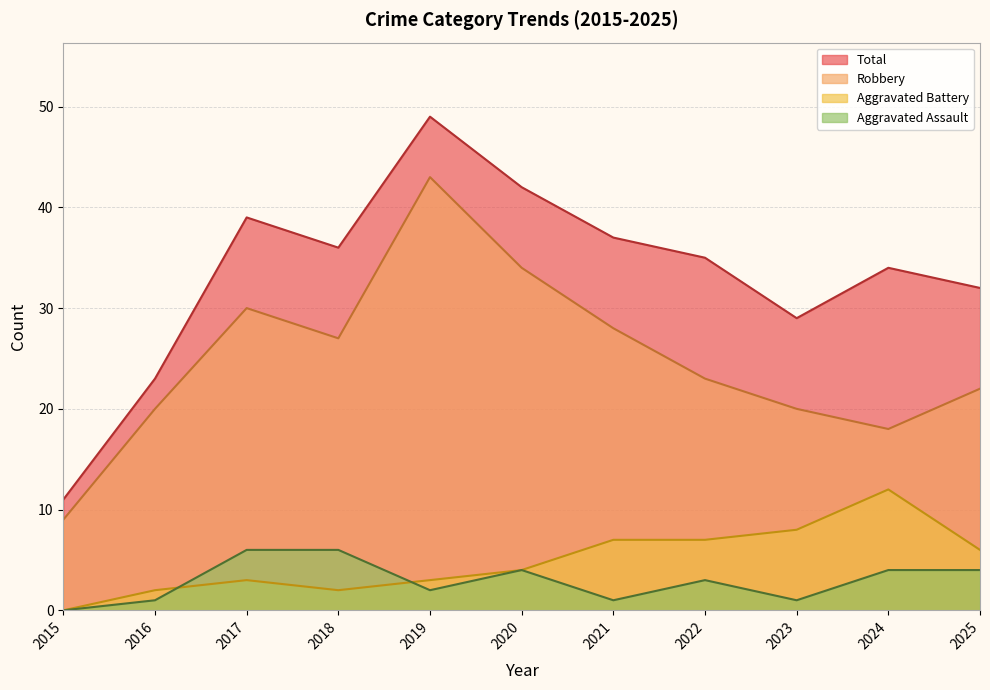

In Robbery, how many points are higher than both neighbors (excluding endpoints)?

2